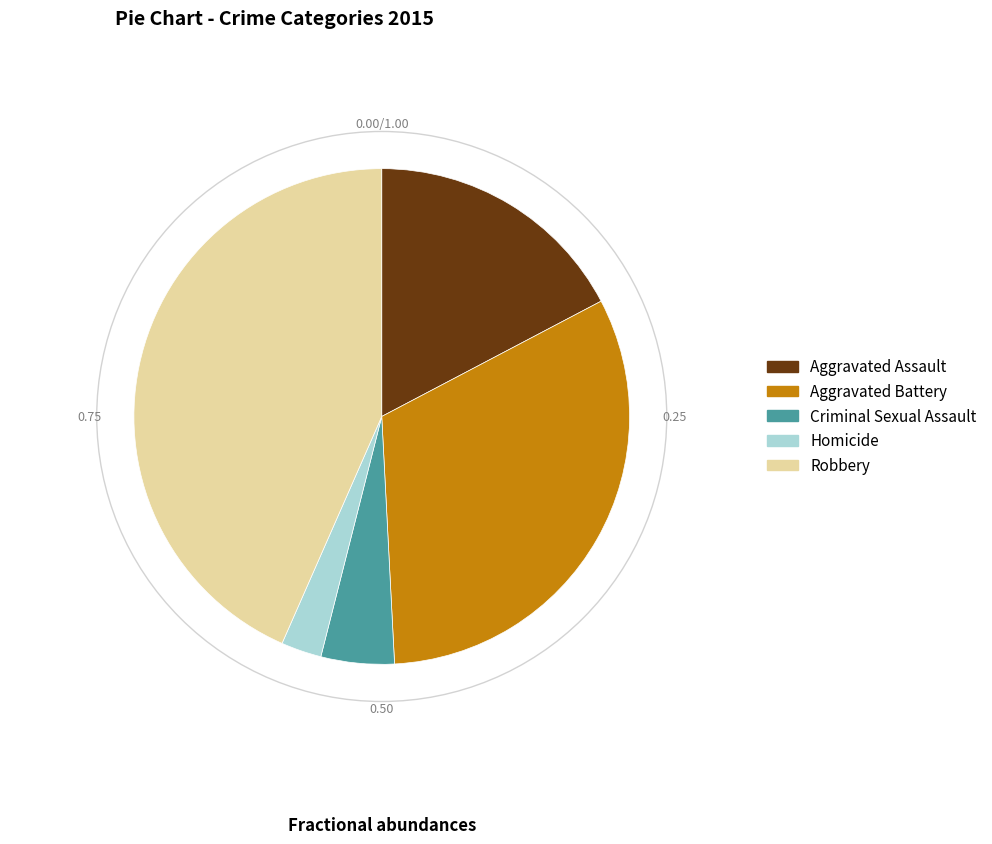

Is Aggravated Battery the majority of the pie?

No